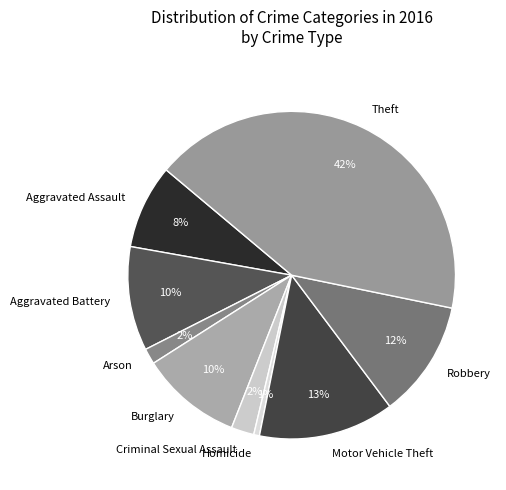

Which slice is the largest?

Theft